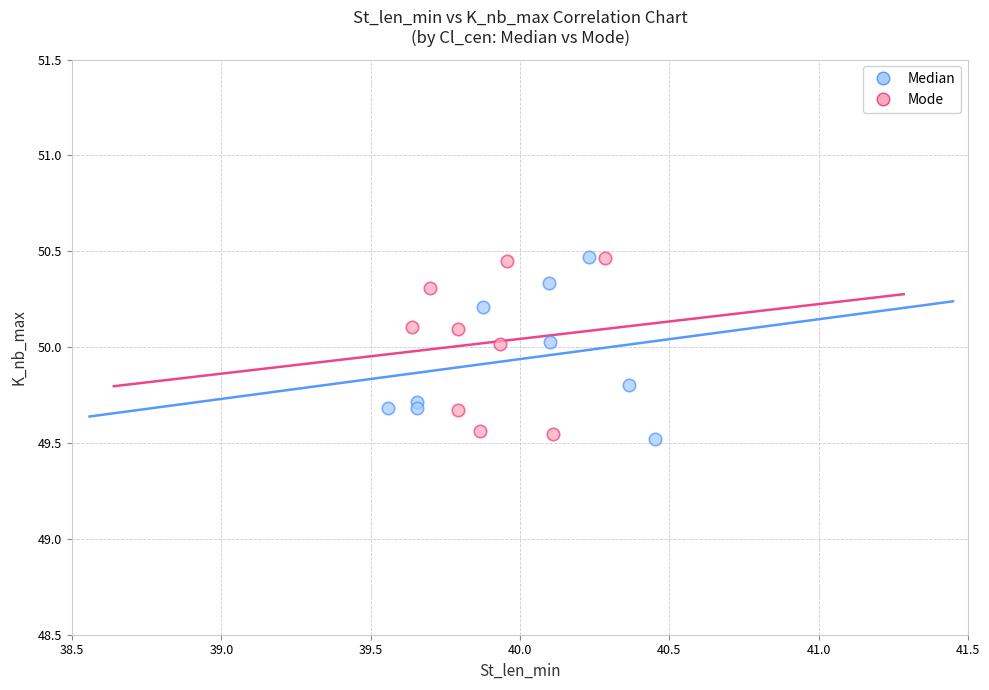

What are all the series names shown in the legend?

Median, Mode